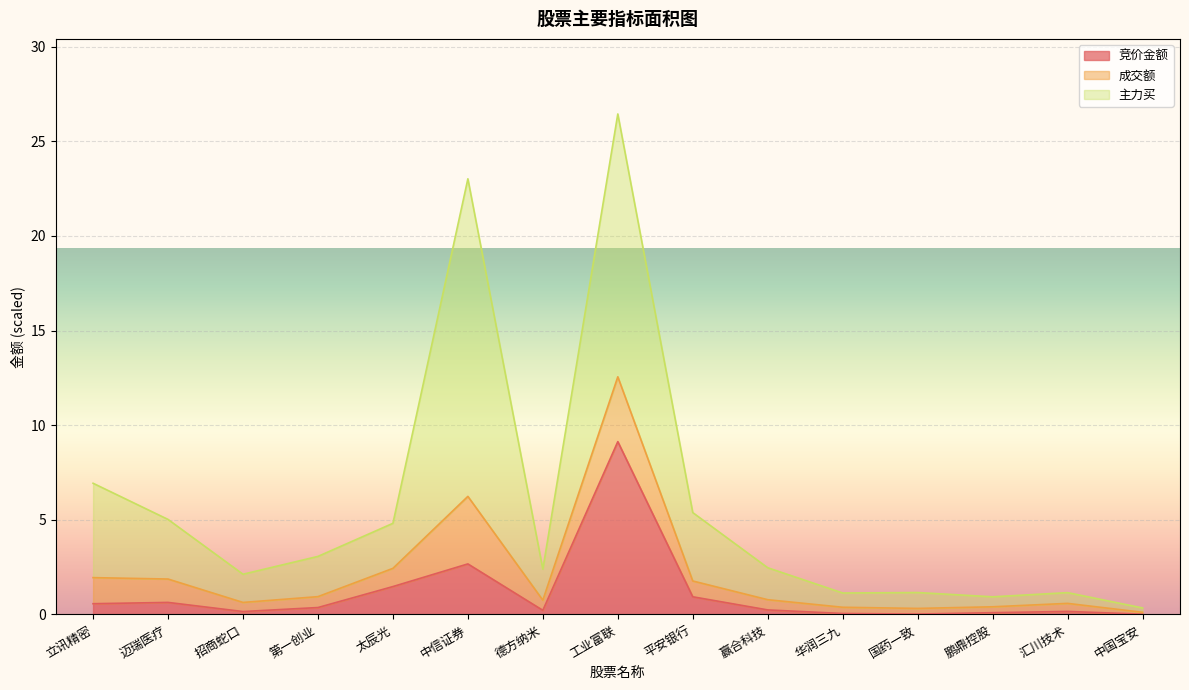

Where is 竞价金额 nearest to the value 4?

中信证券